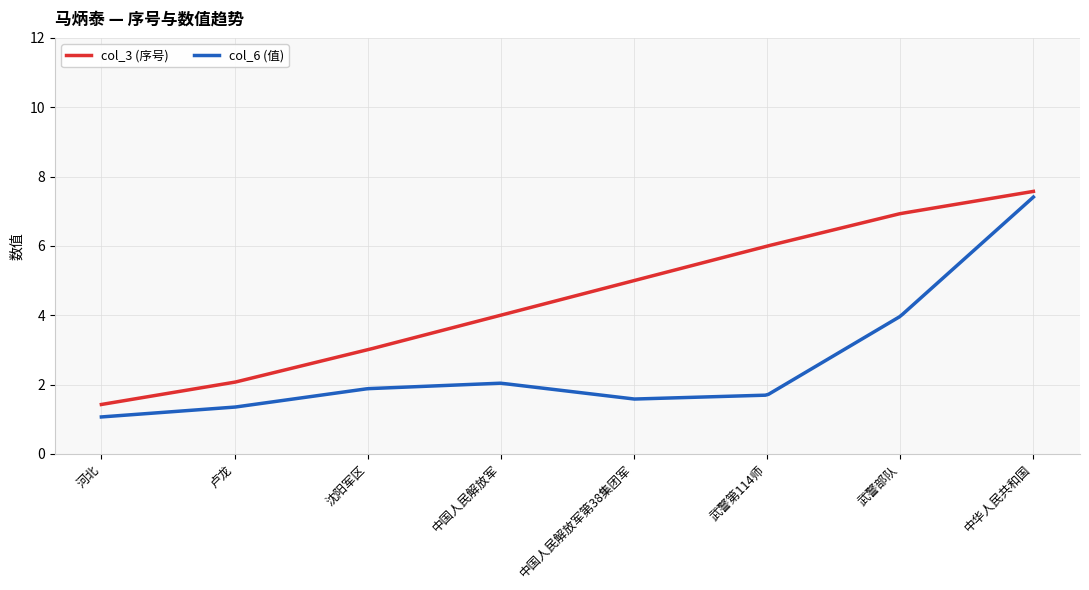

Which series has the largest total across all categories?

col_3 (序号)